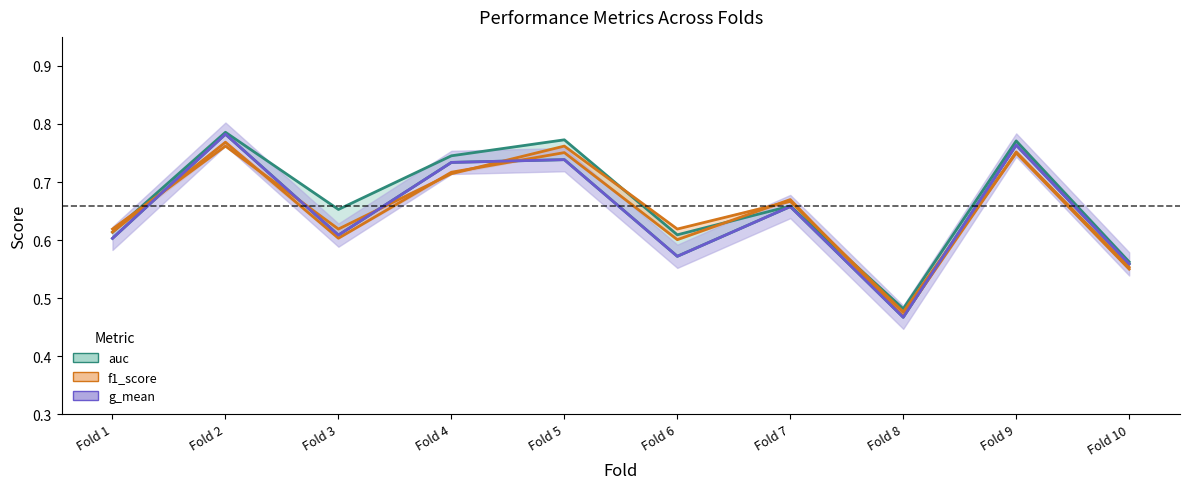

Between Fold 3 and Fold 8, which series saw the biggest shift?

auc